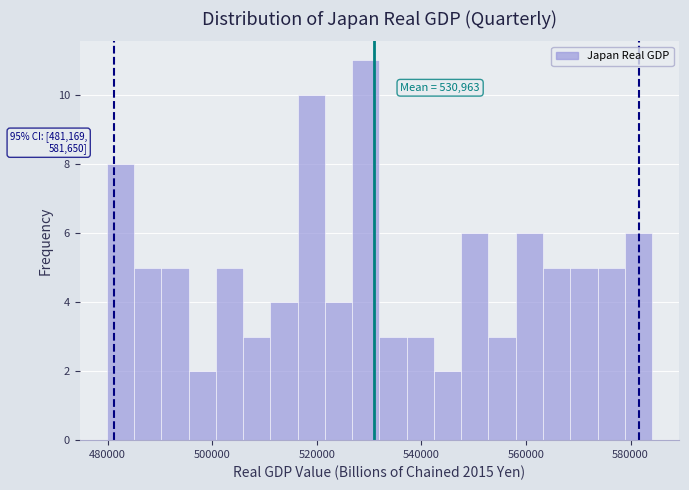

Read against the x-axis, roughly where is the centre of the tallest bar?

530000